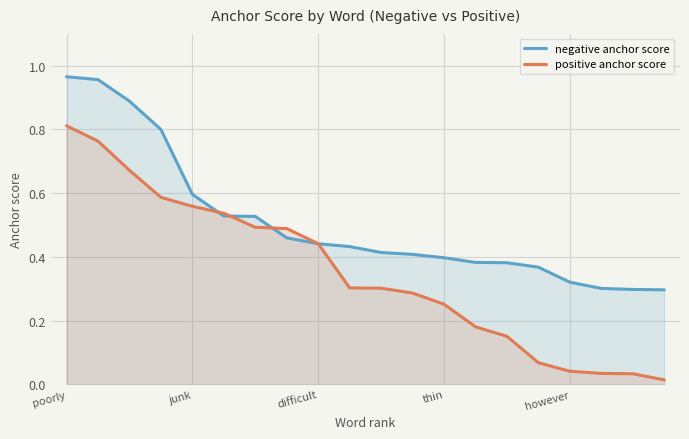

What are all the series names shown in the legend?

negative anchor score, positive anchor score